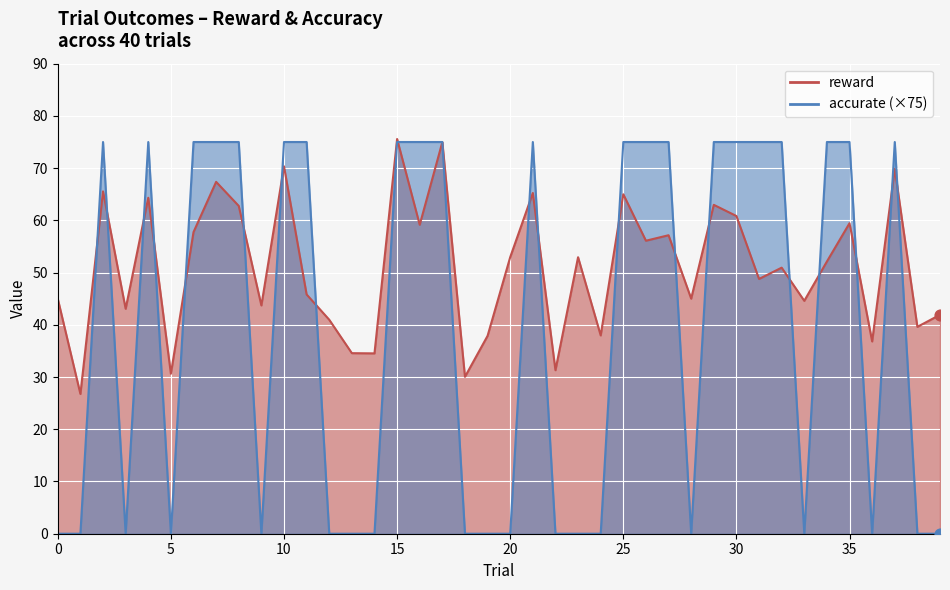

Which series reaches the minimum Y coordinate?

accurate